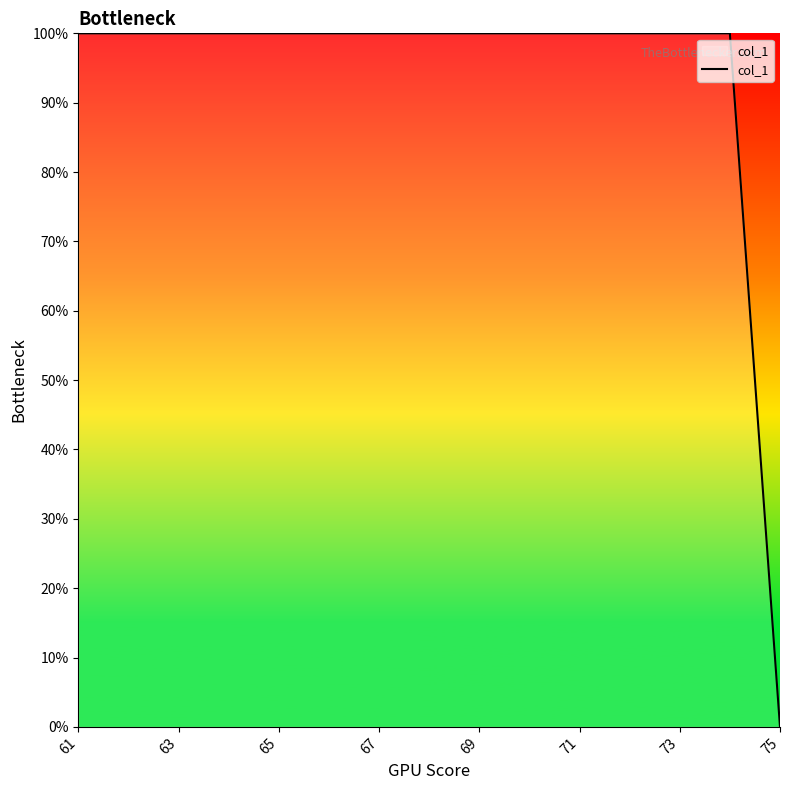

What is the greatest value displayed?

100